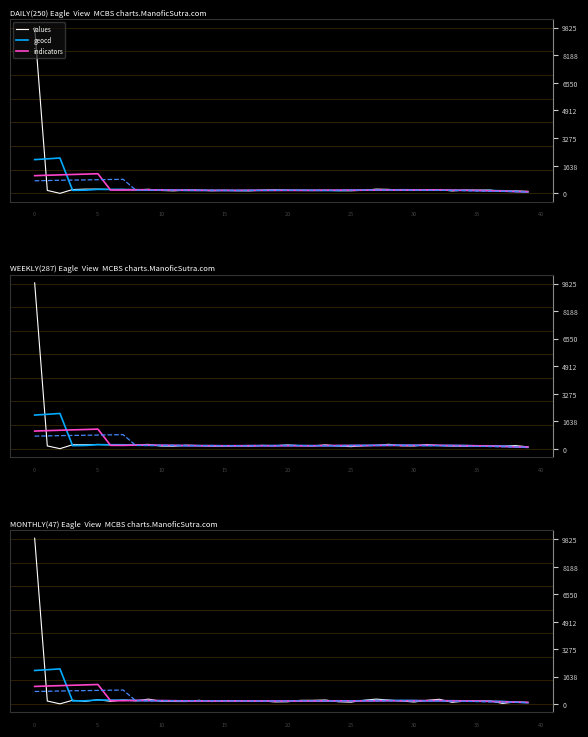

What is the value of the indicators point at the 34th from the left?

187.7